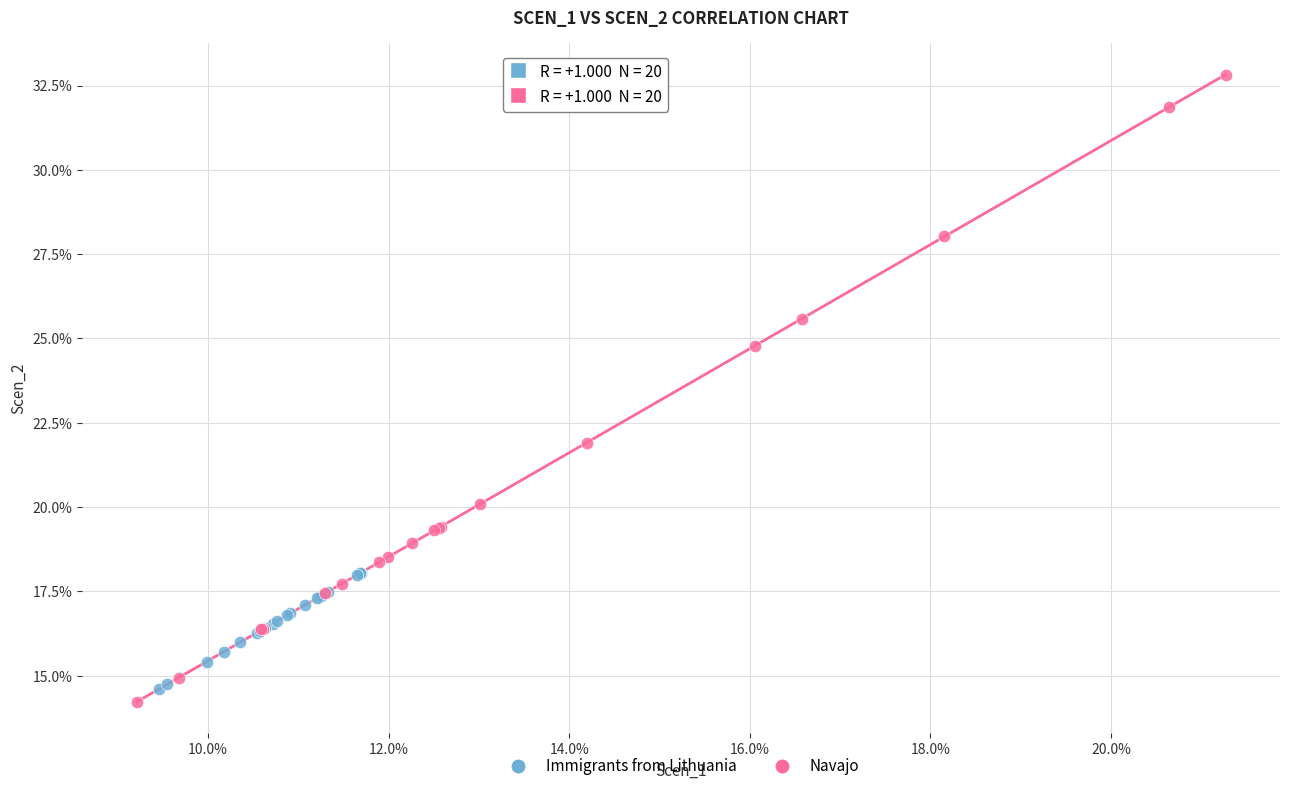

Which series reaches the maximum Y coordinate?

Navajo